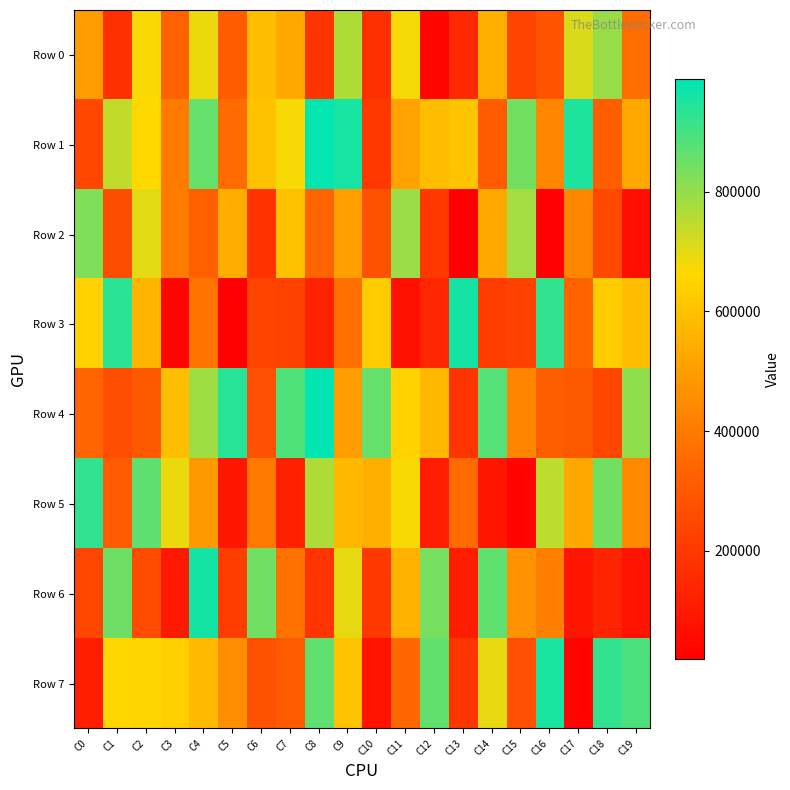

Which series has the largest total across all categories?

Row 1